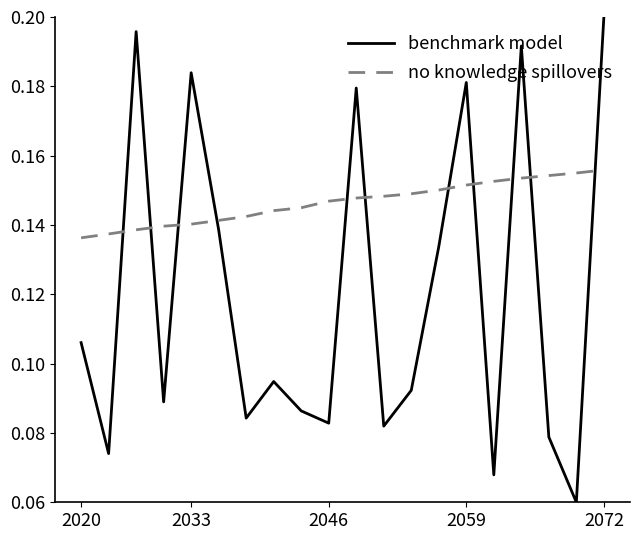

Which series has the largest range (max minus min)?

benchmark model